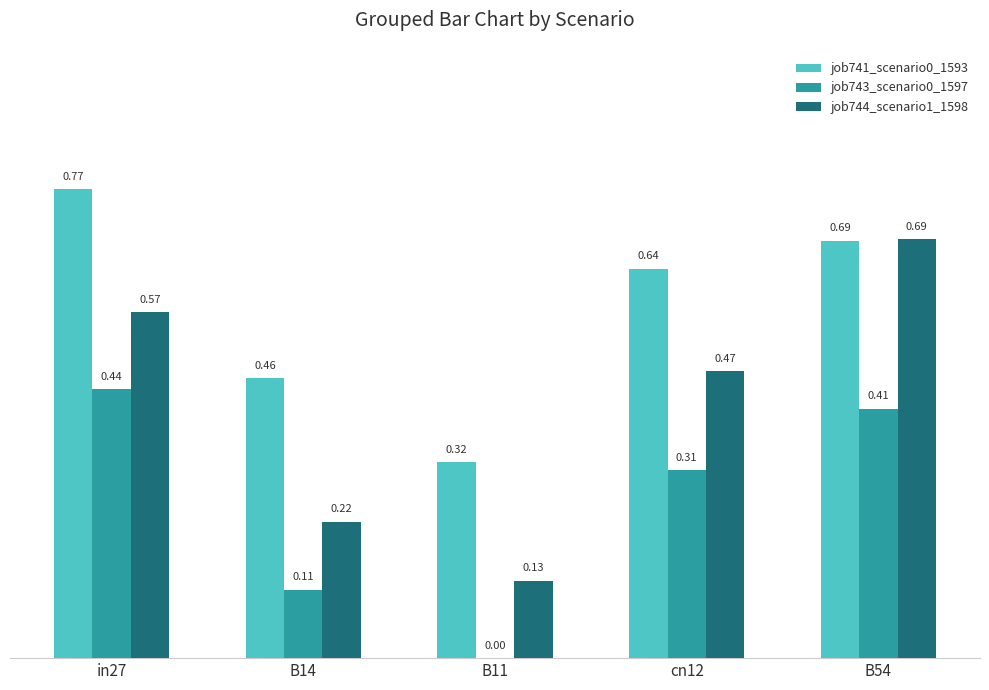

How many groups of bars are there?

5